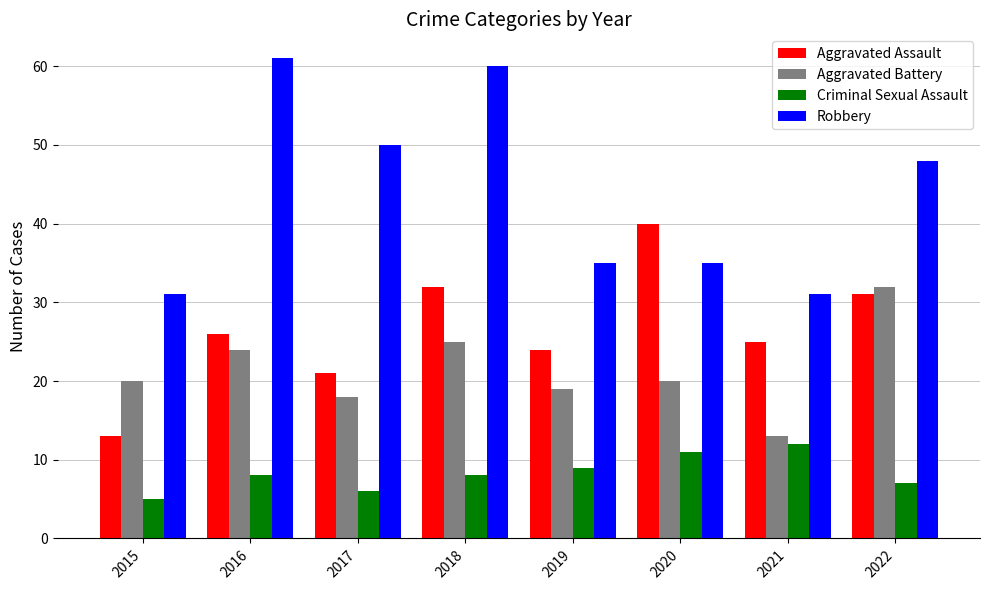

True or false: Robbery has a value of 16 at 2017.

False